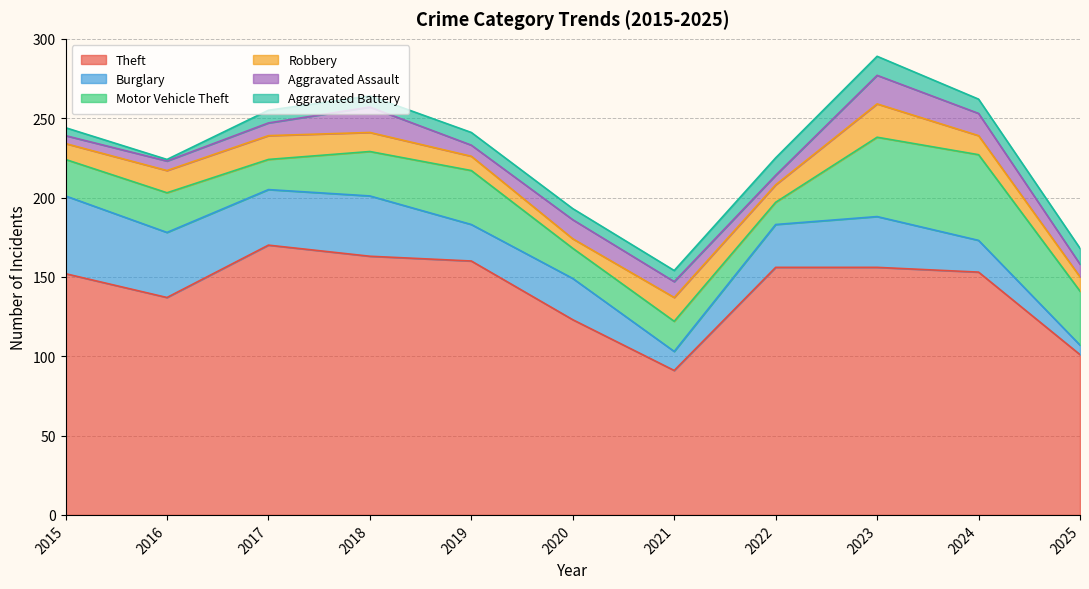

At which label is Robbery closest to 13?

2016